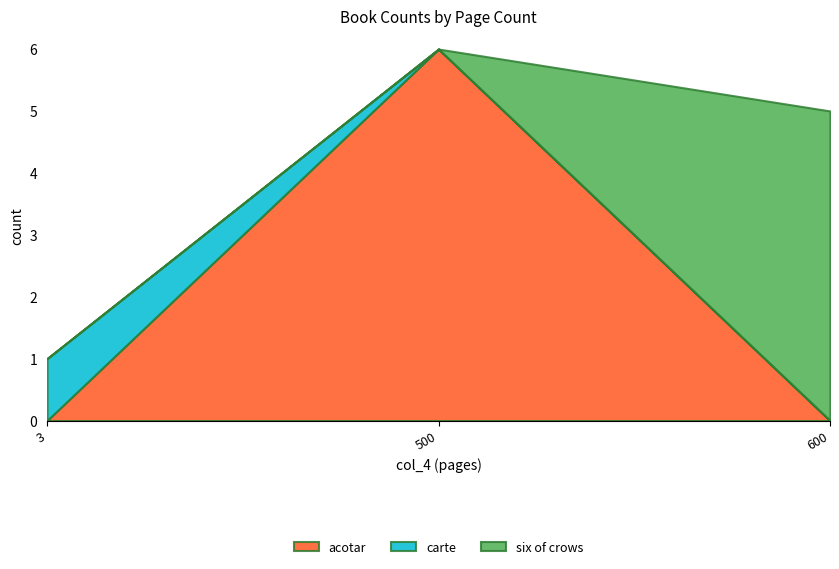

What is the label of the 5th point from the right?

3